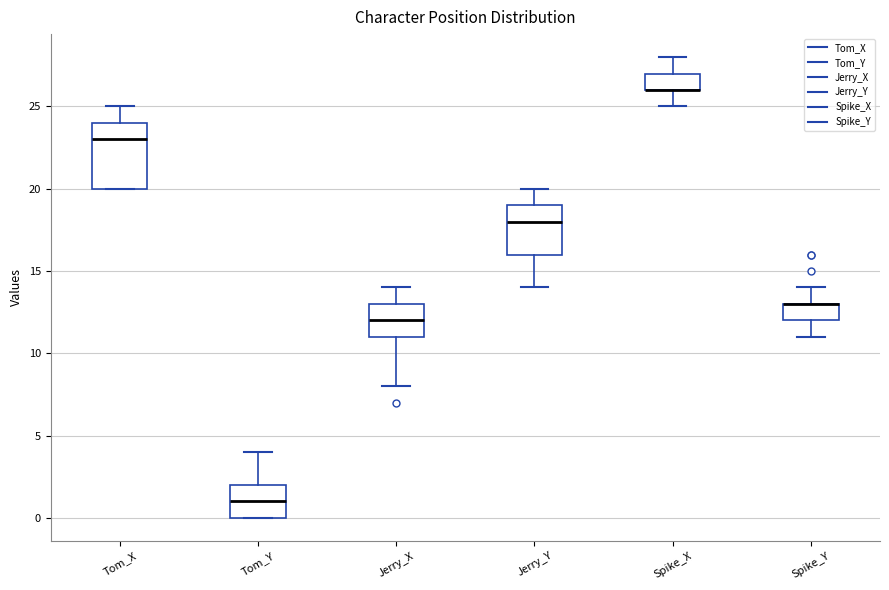

Reading left to right, read every box against the y-axis: the position of its median line, the range the box covers, and the ends of its whiskers. The values are not printed on the chart, so give them approximately, as read against the axis.

Tom_X: median 23, box 20 to 24, whiskers 20 to 25
Tom_Y: median 1, box 0 to 2, whiskers 0 to 4
Jerry_X: median 12, box 11 to 13, whiskers 8 to 14
Jerry_Y: median 18, box 16 to 19, whiskers 14 to 20
Spike_X: median 26 (drawn on the box's lower edge), box 26 to 27, whiskers 25 to 28
Spike_Y: median 13 (drawn on the box's upper edge), box 12 to 13, whiskers 11 to 14